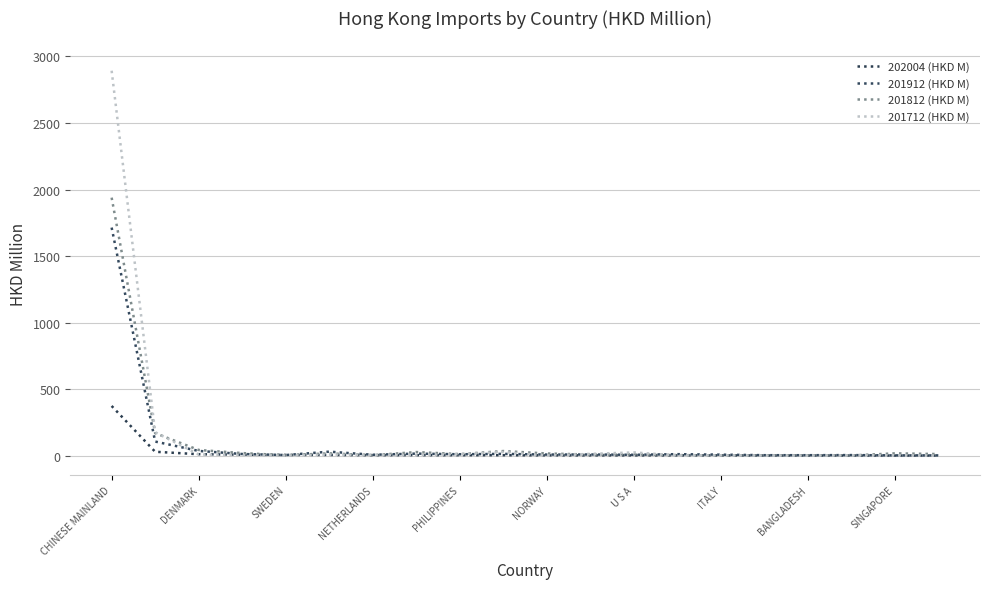

What are all the series names shown in the legend?

202004 (HKD M), 201912 (HKD M), 201812 (HKD M), 201712 (HKD M)